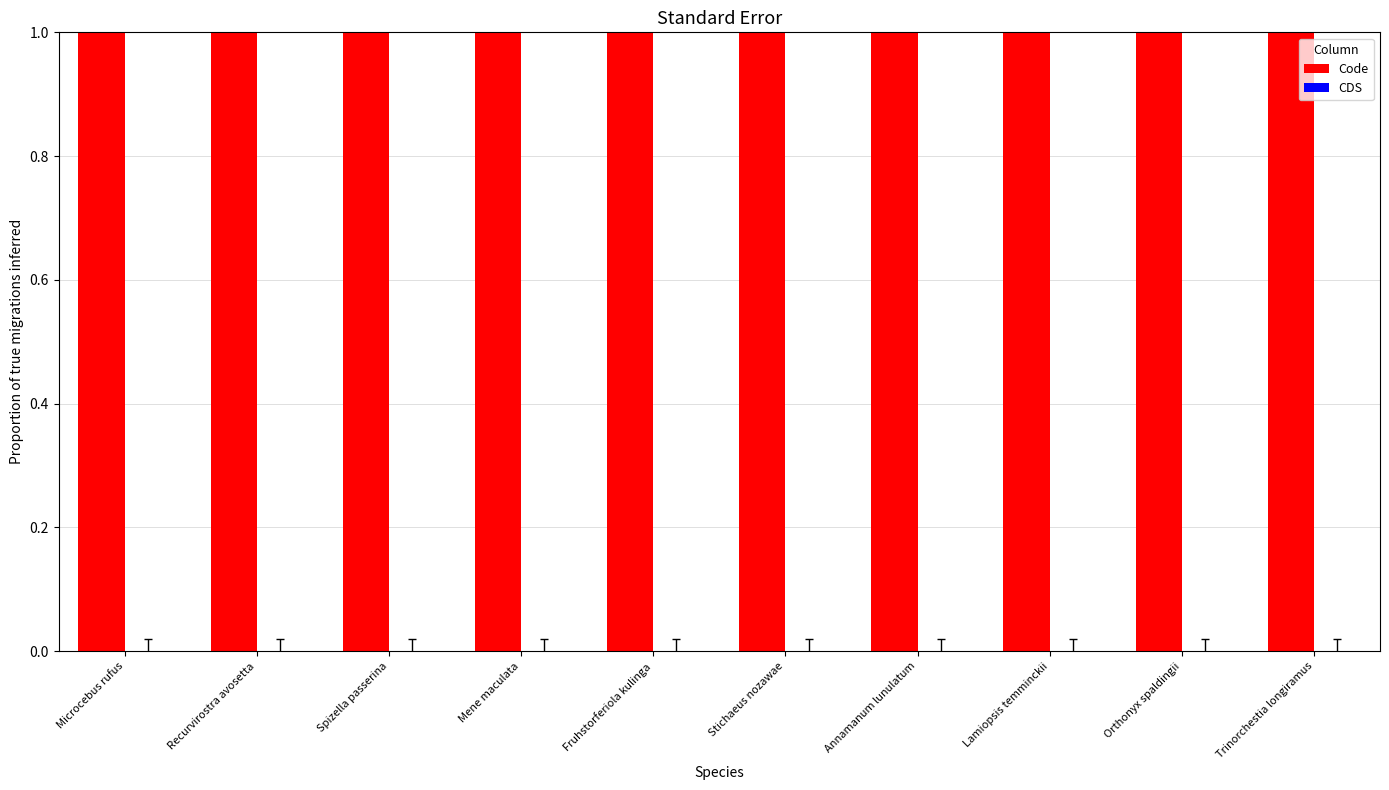

What is the difference between the highest and lowest values at Trinorchestia longiramus?

5